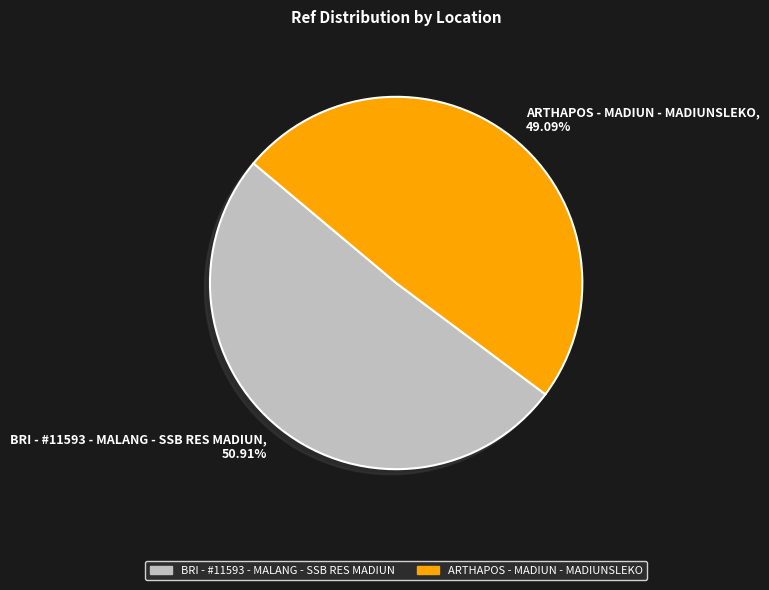

What is the ratio of the value at ARTHAPOS - MADIUN - MADIUNSLEKO to the value at BRI - #11593 - MALANG - SSB RES MADIUN?

1.0